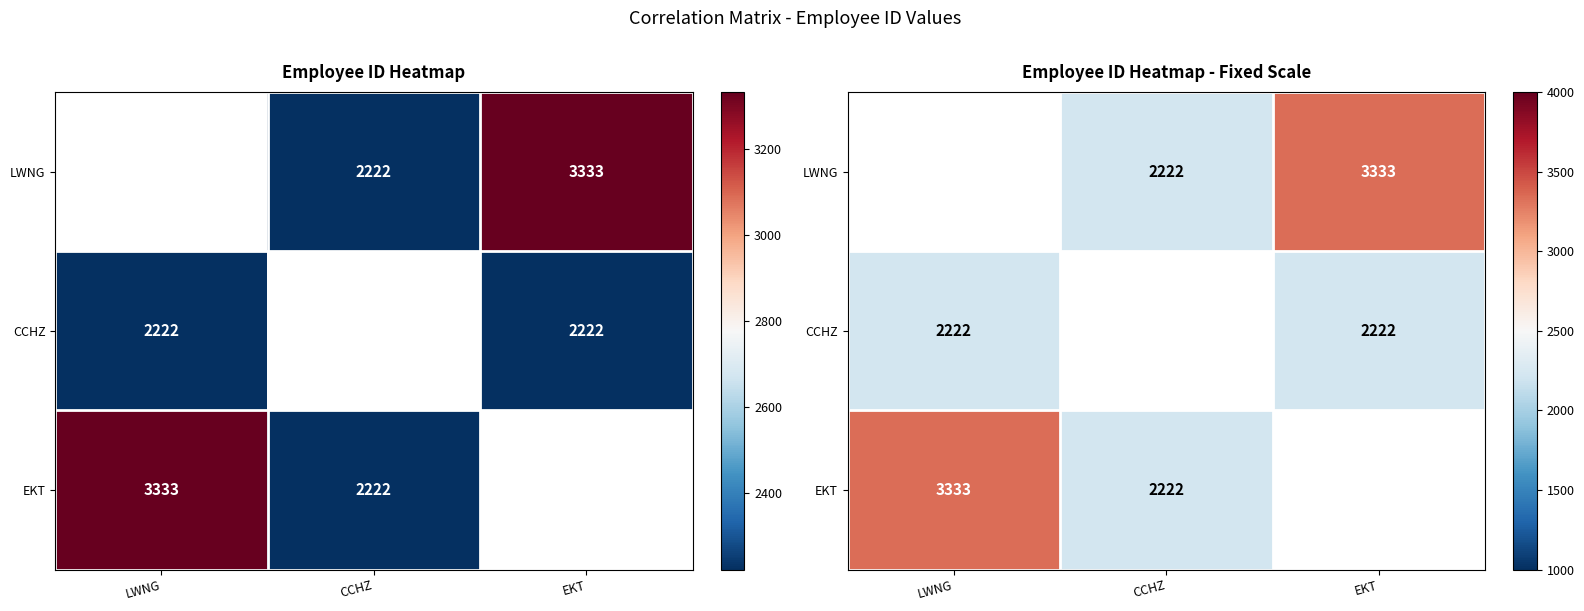

Which series has the largest total across all categories?

LWNG